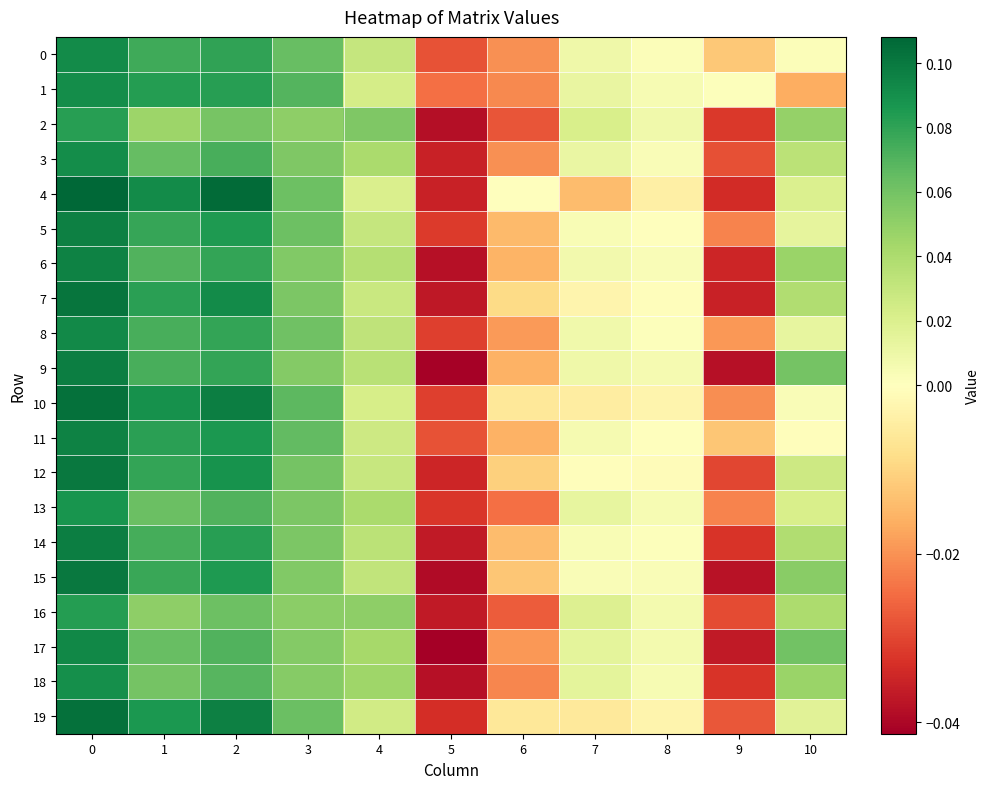

Which series has the widest spread of values?

4